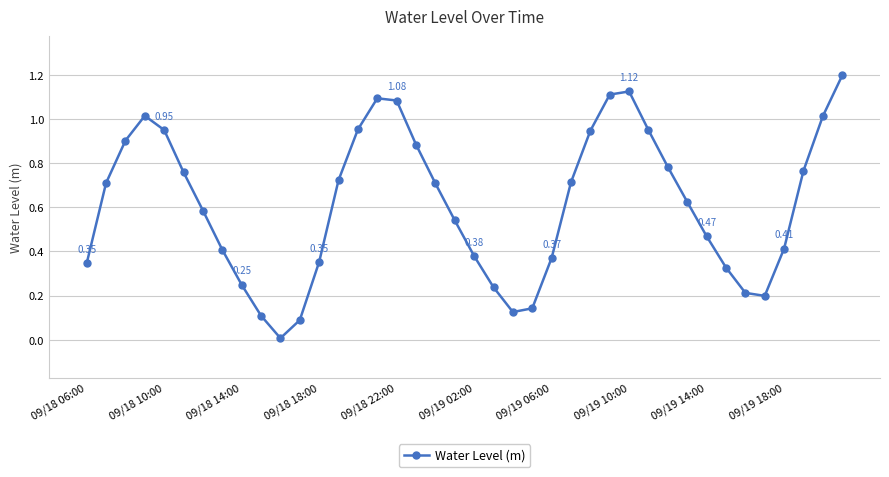

How many points are lower than both their immediate neighbors (excluding endpoints)?

3